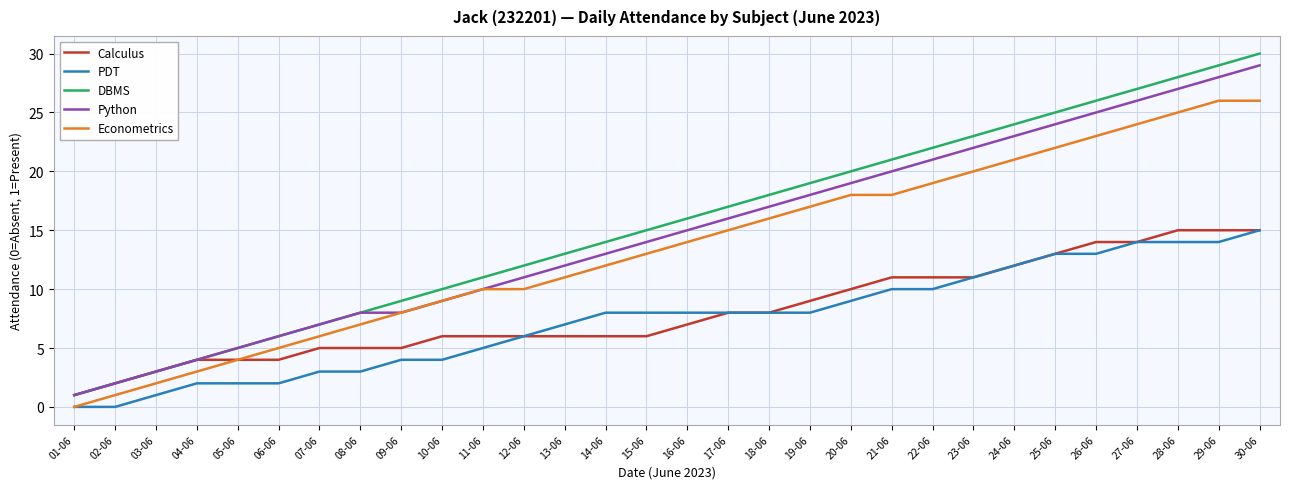

True or false: DBMS and Econometrics cross at least once.

False